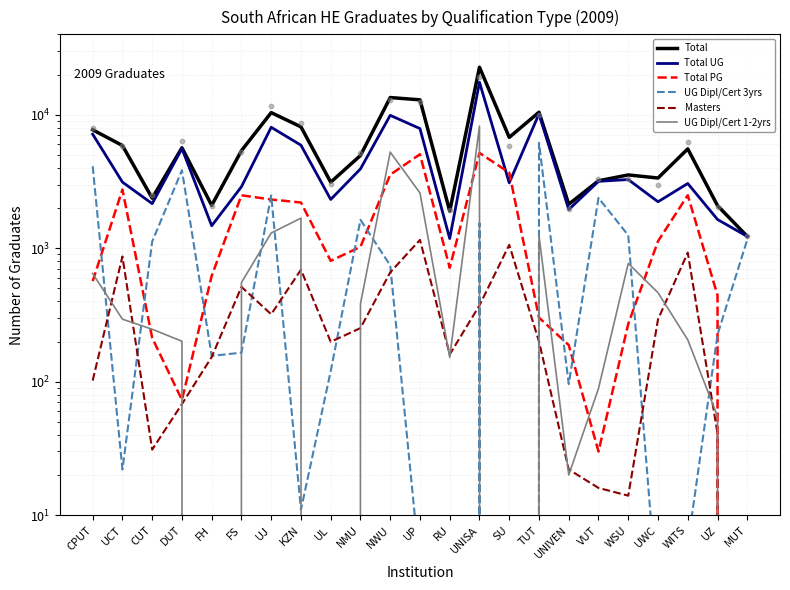

Is the value of UG Dipl/Cert 3yrs at KZN greater than the value of Total at FH?

No